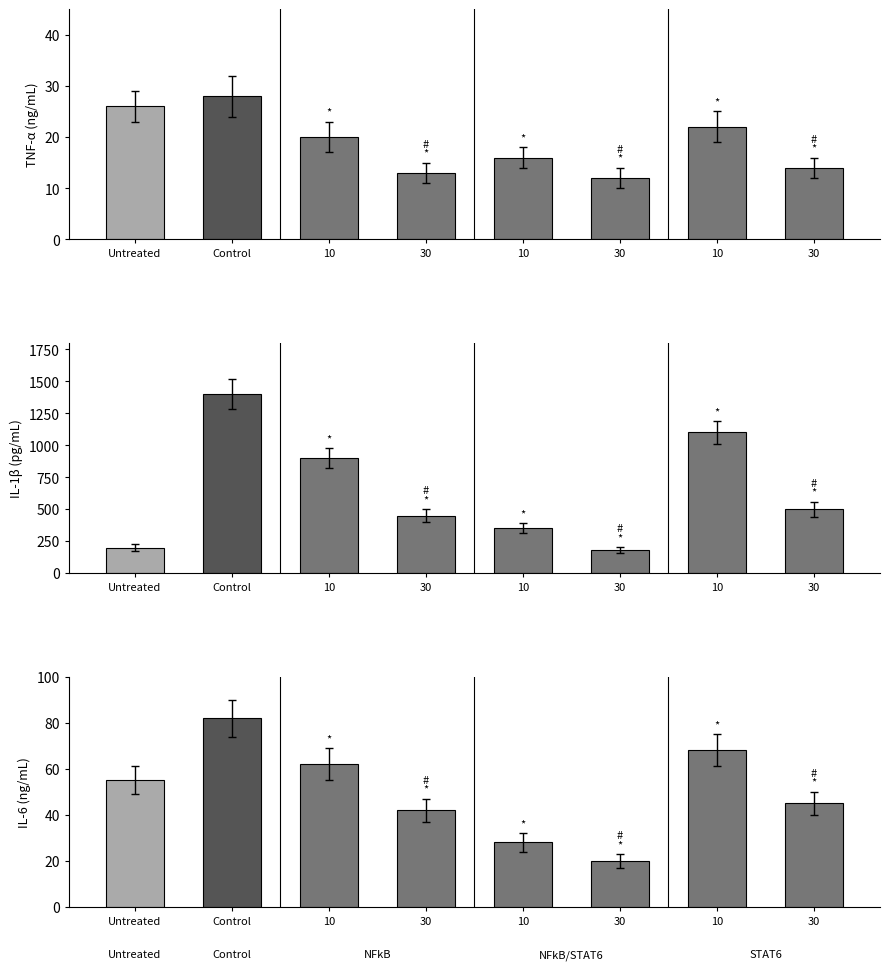

Between 30 and 30, which is larger?

30